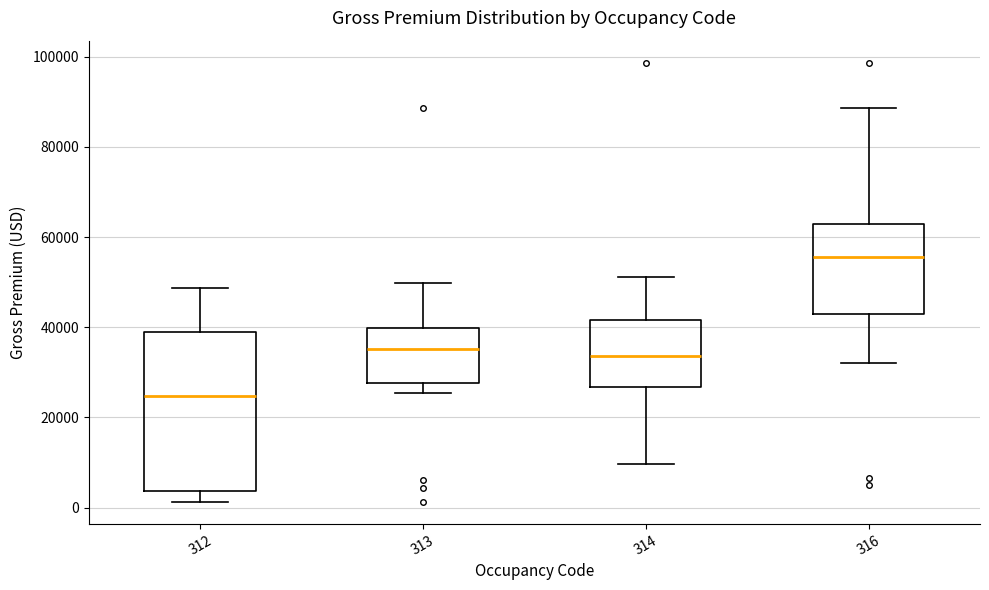

Where is the lower edge of the box at x = 314 on the y-axis? The values are not printed on the chart, so give them approximately, as read against the axis.

26000